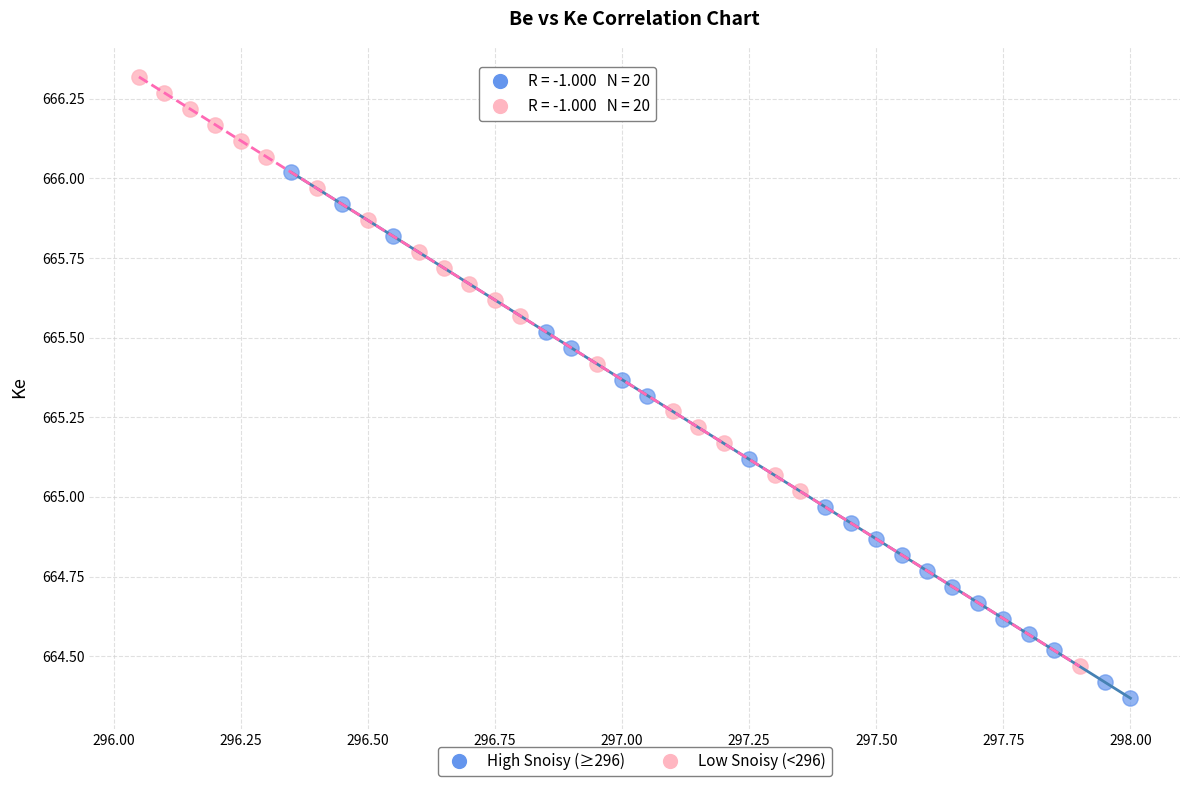

What are all the series names shown in the legend?

High Snoisy (≥296), Low Snoisy (<296)